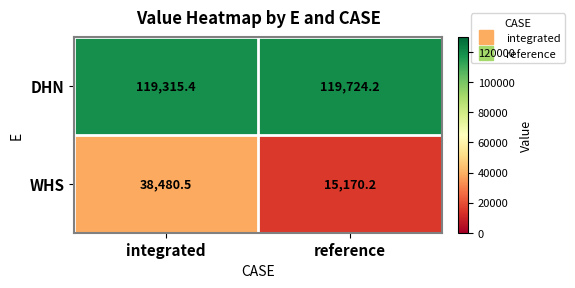

Is it true that WHS equals 20081.4 at reference?

False